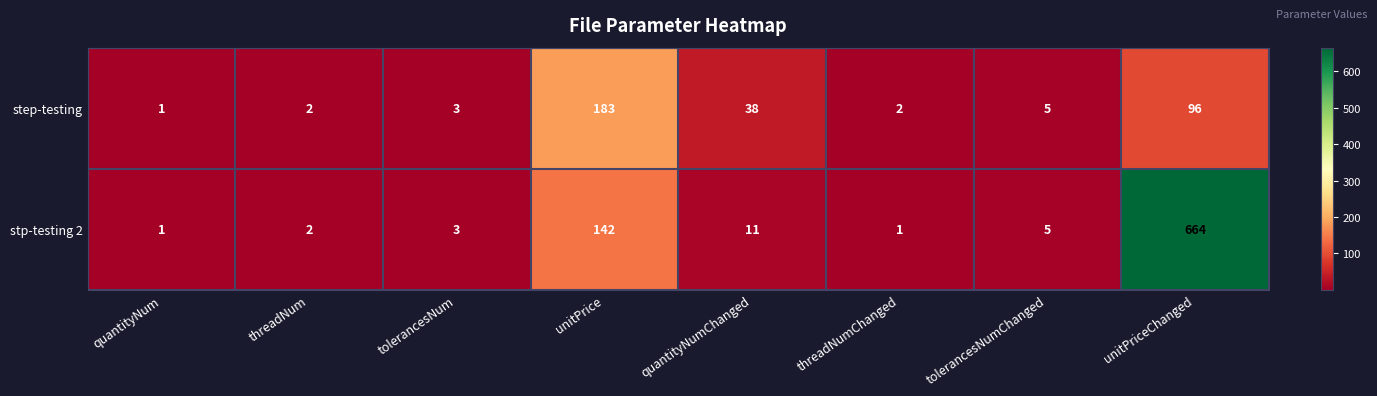

Which label corresponds to the largest value in the chart?

unitPriceChanged